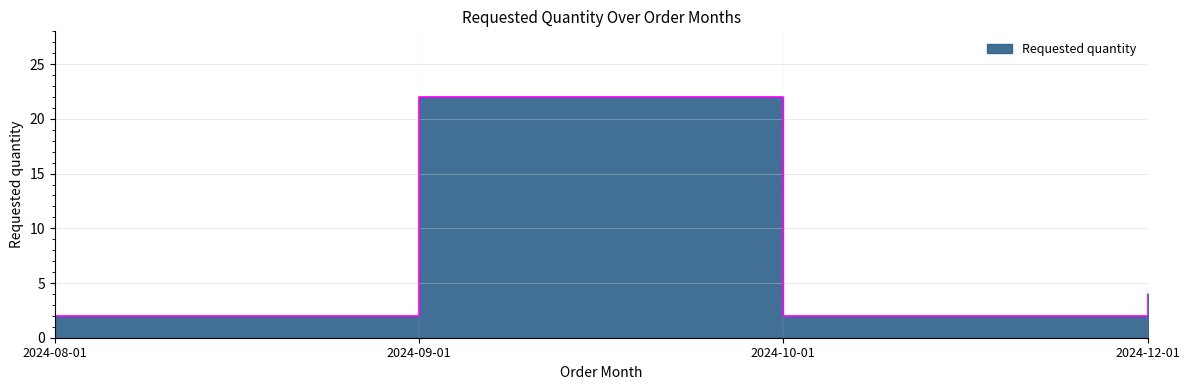

Reading left to right, transcribe all the data shown in this chart.

2	22	2	4